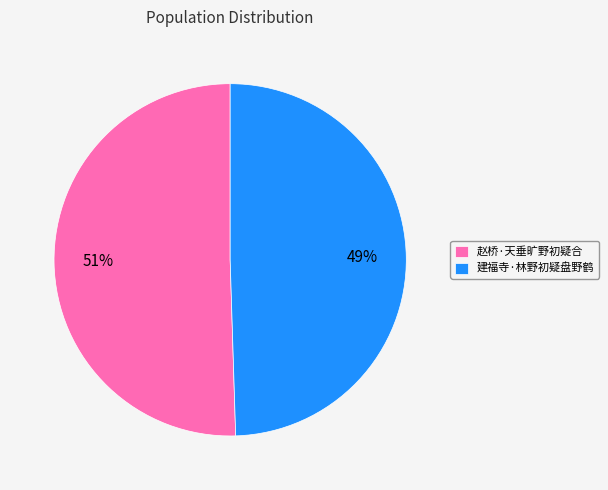

To the nearest percent, what is the combined percentage of 建福寺·林野初疑盘野鹤 and 赵桥·天垂旷野初疑合?

100%